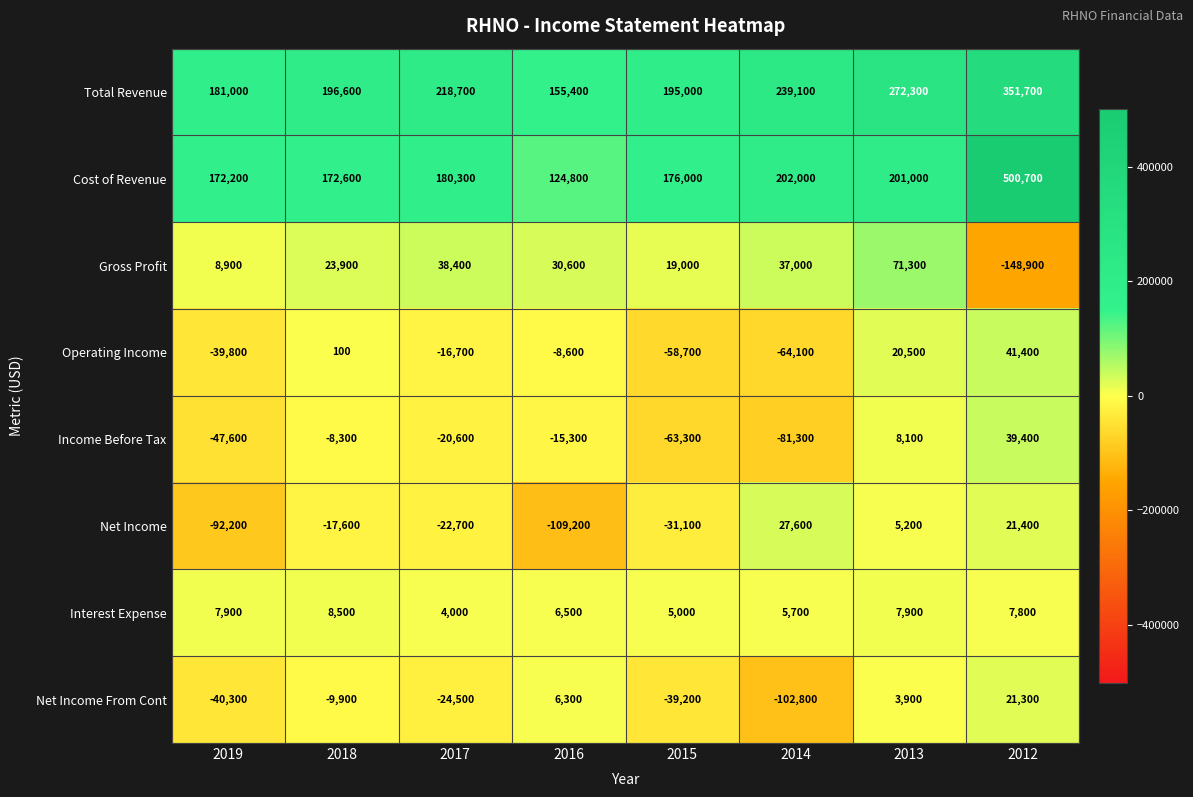

At how many categories does at least one series exceed 482125?

1